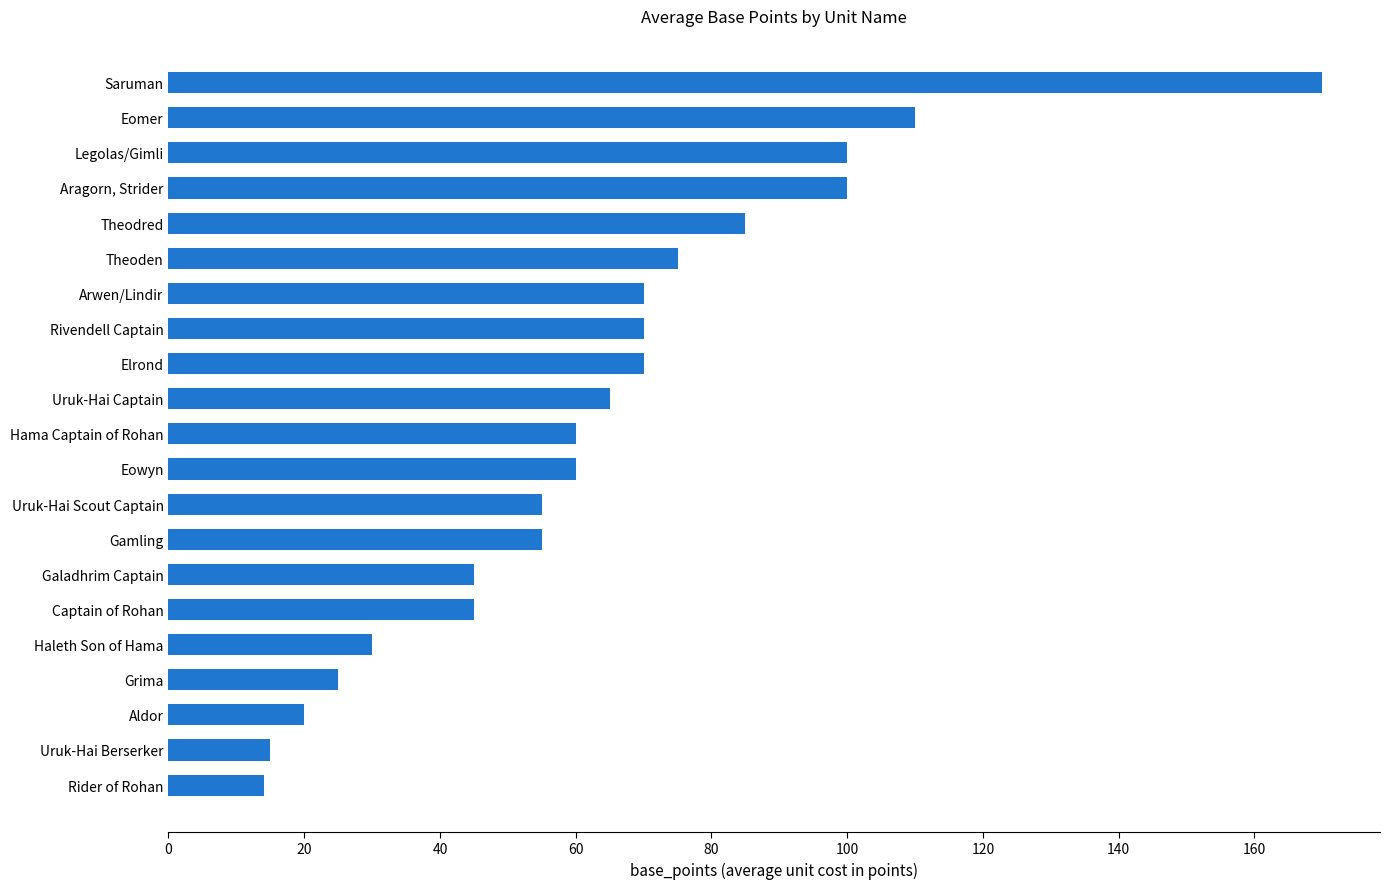

What is the minimum value shown in the chart?

14